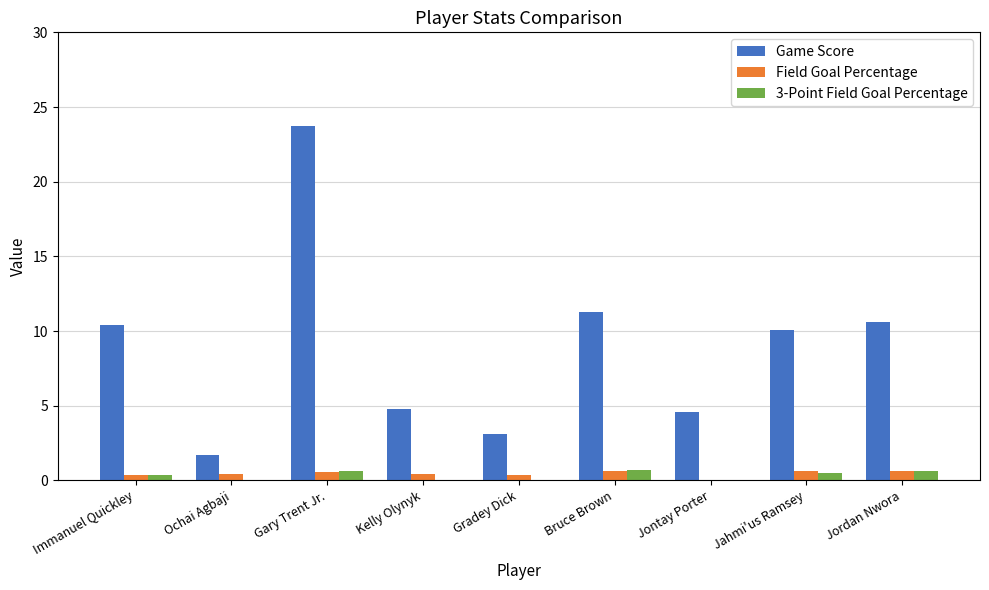

What is the sum of the Game Score values at Jontay Porter and Gary Trent Jr.?

28.3